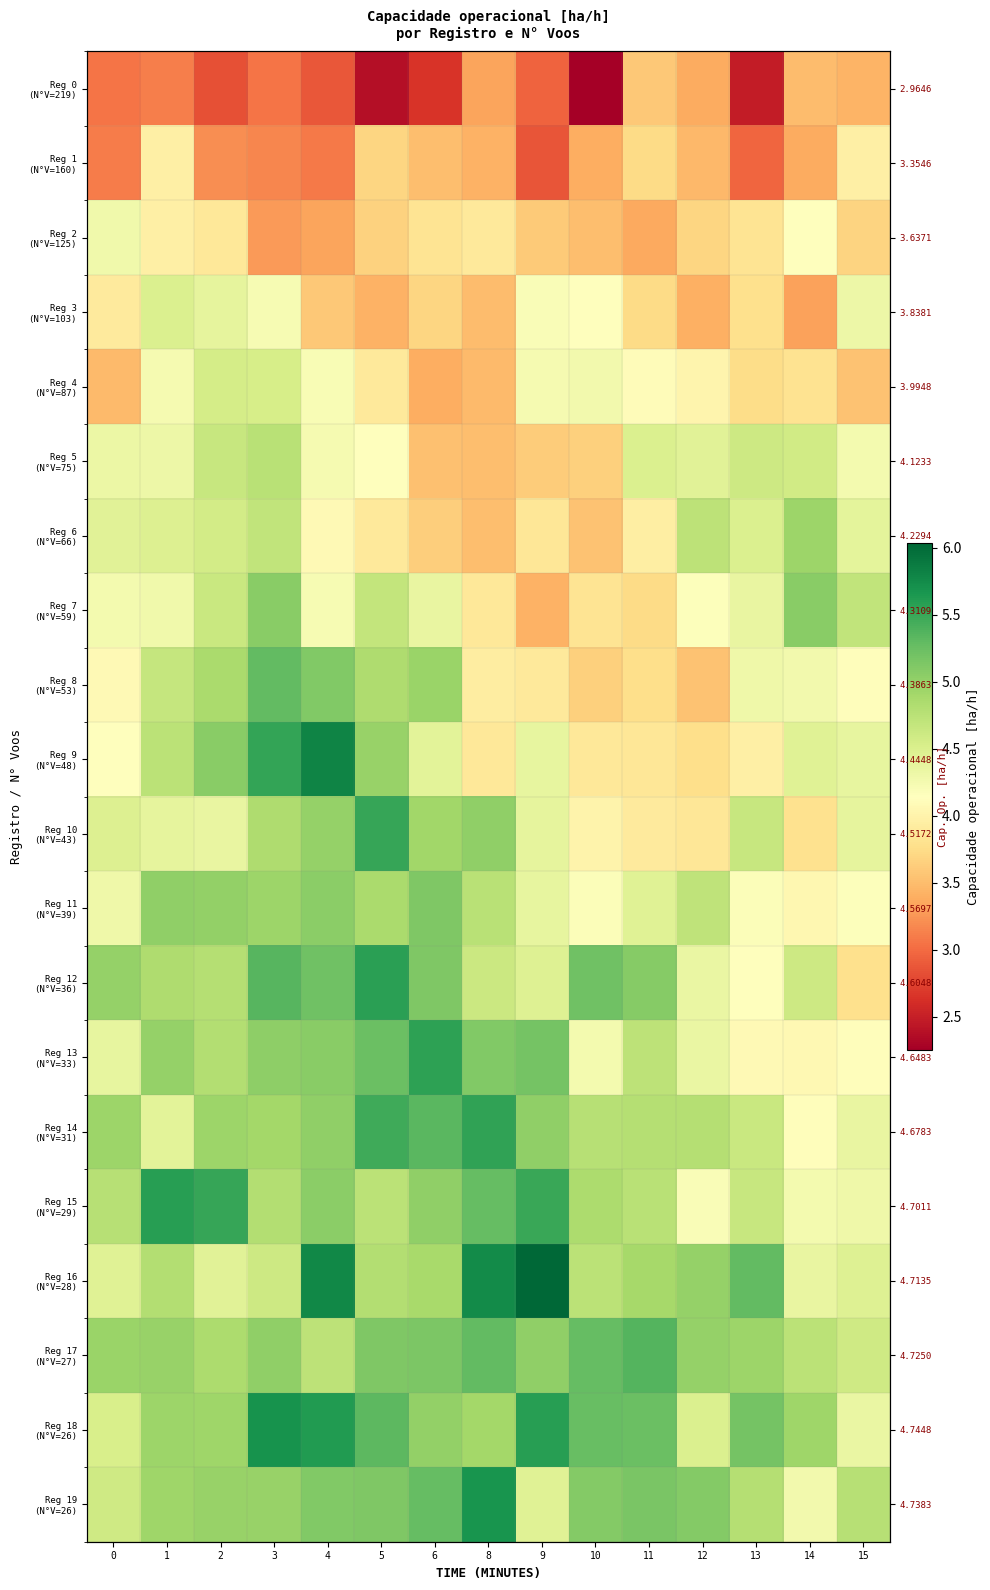

Which category has the lowest value in the Reg 14 (N°V=31) series?

14